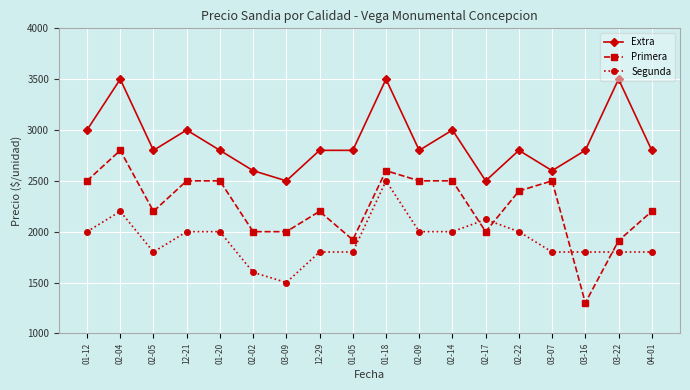

How many categories are shown in the chart?

18